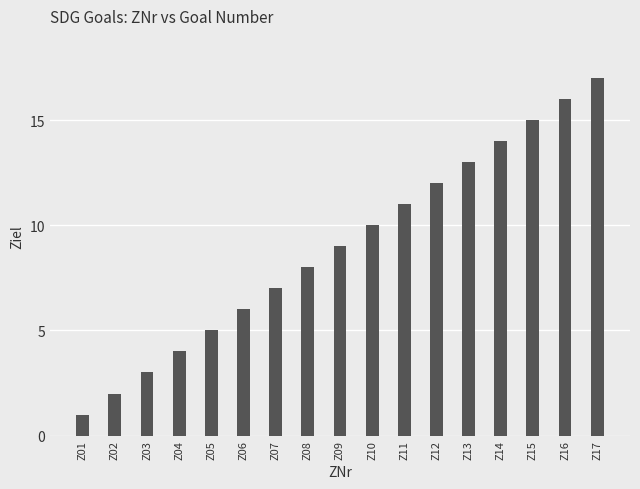

At which category does the chart reach its peak across all series?

Z17